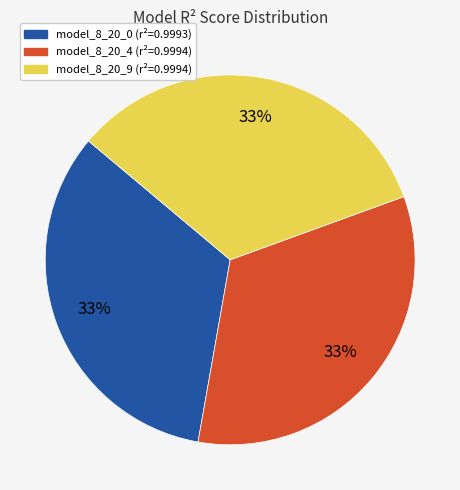

Is there any slice that represents more than half of the pie?

No